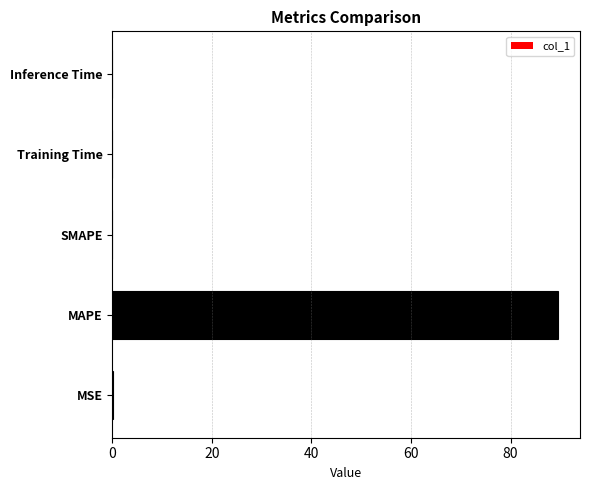

Does the chart contain stacked bars?

No